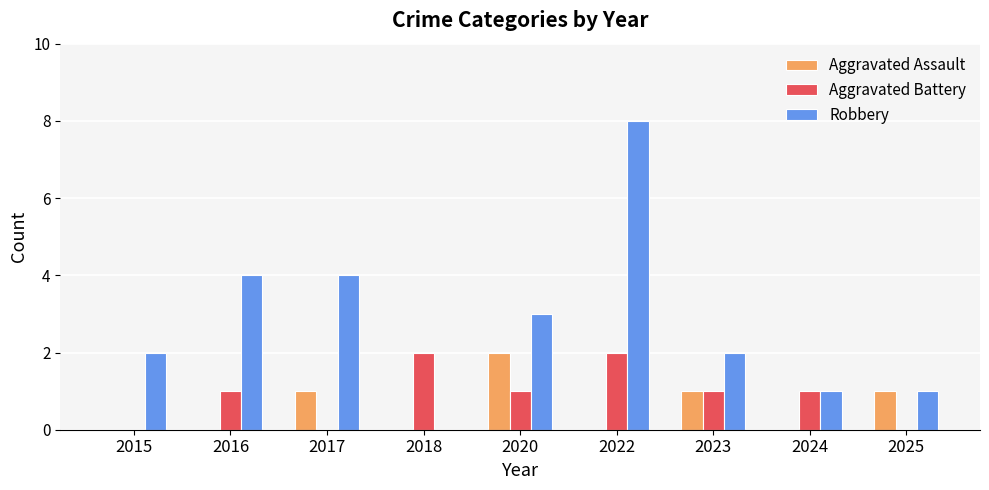

How many groups of bars are there?

9